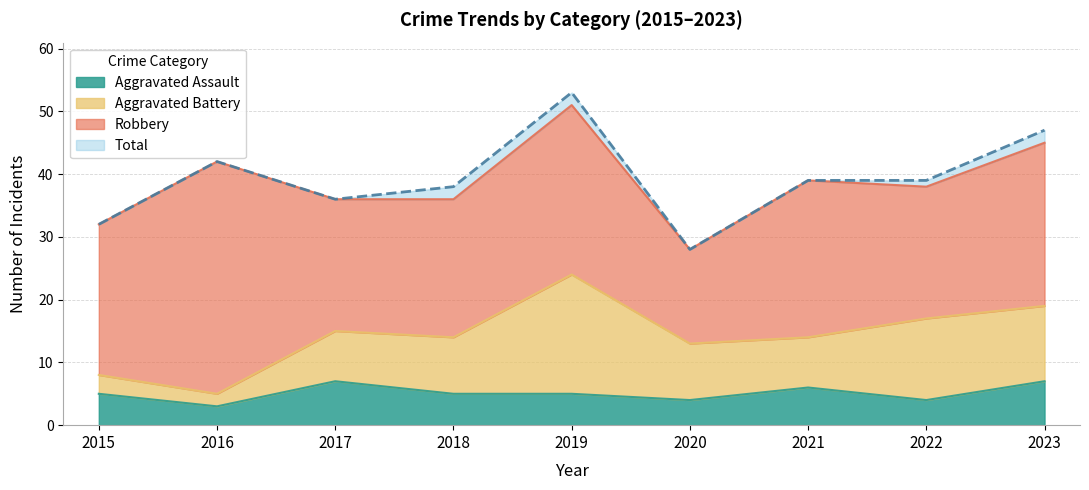

What is the maximum value shown in the chart?

53